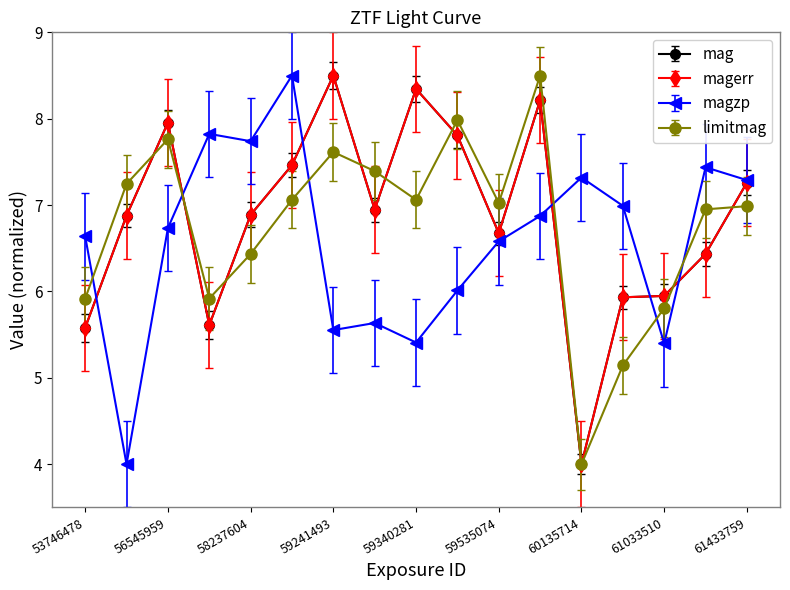

What is the value of the magerr point at the 16th from the left?

6.4